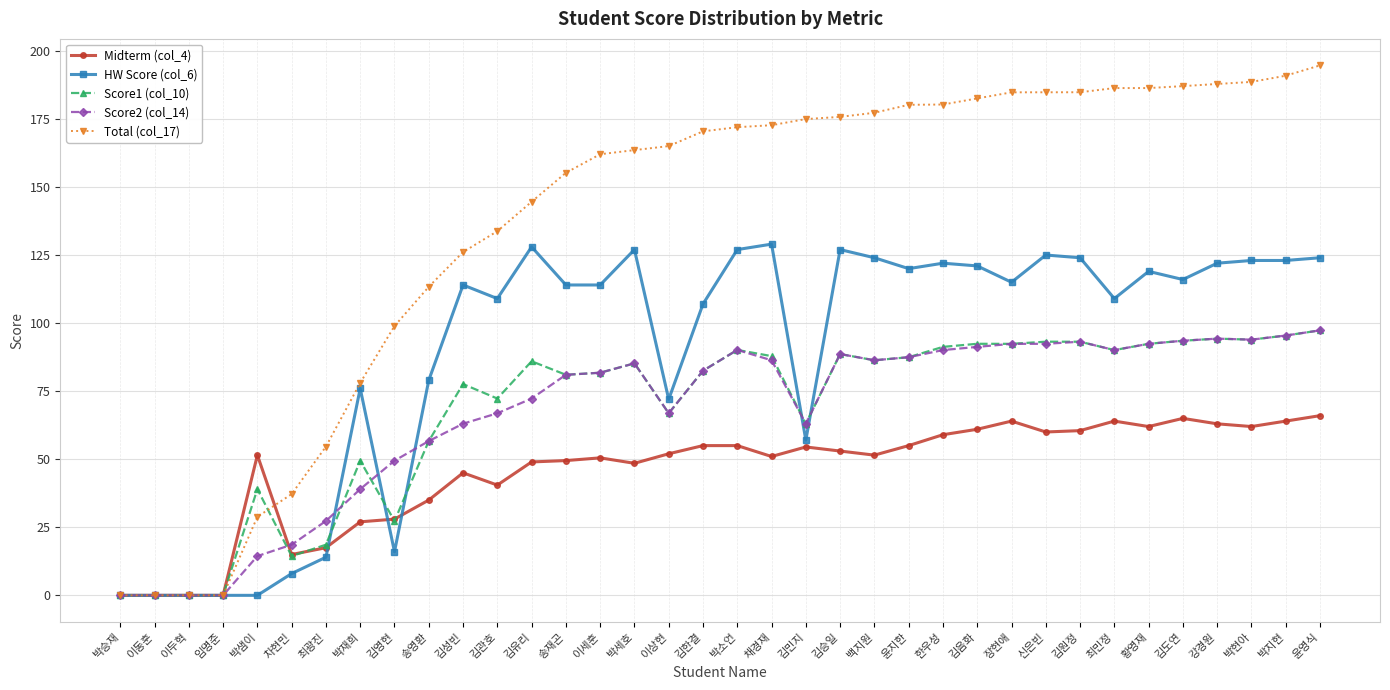

True or false: HW Score (col_6) has more than 1 interior local peaks.

True